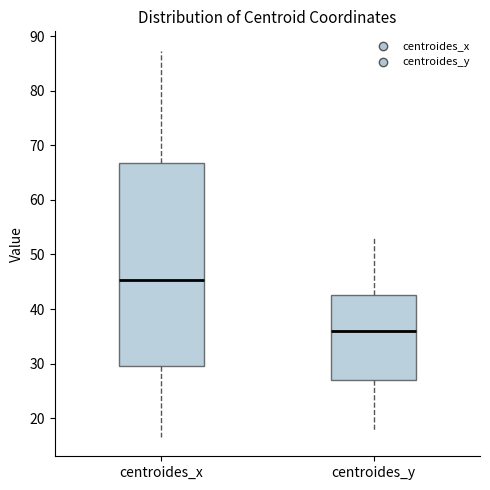

Where does the median line of the box for centroides_x sit on the y-axis? The values are not printed on the chart, so give them approximately, as read against the axis.

45